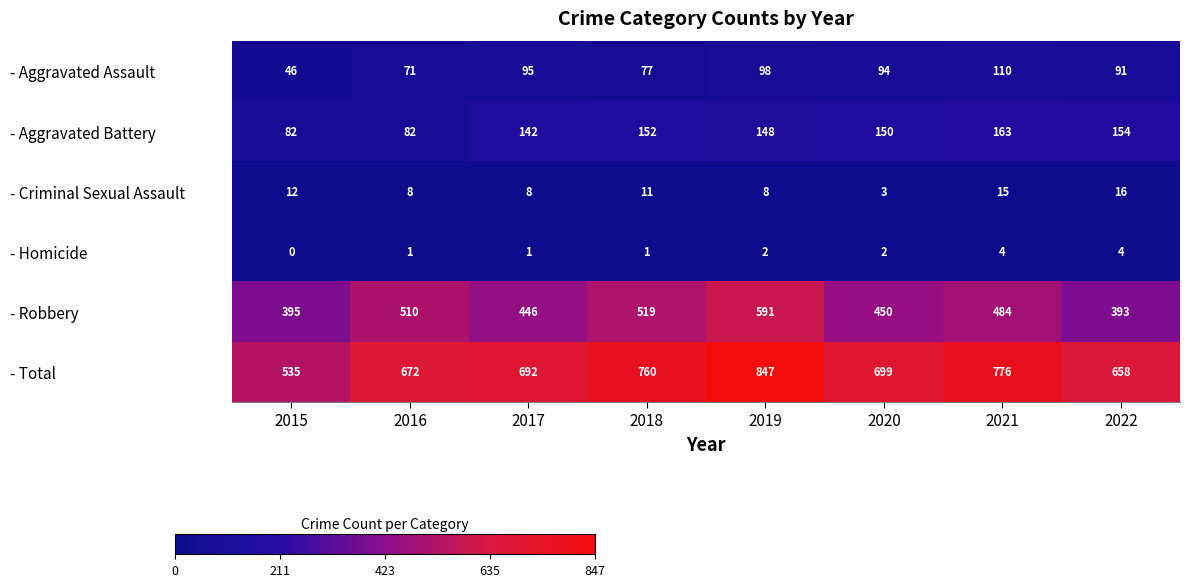

At 2016, list the series in order from smallest to largest.

- Homicide, - Criminal Sexual Assault, - Aggravated Assault, - Aggravated Battery, - Robbery, - Total